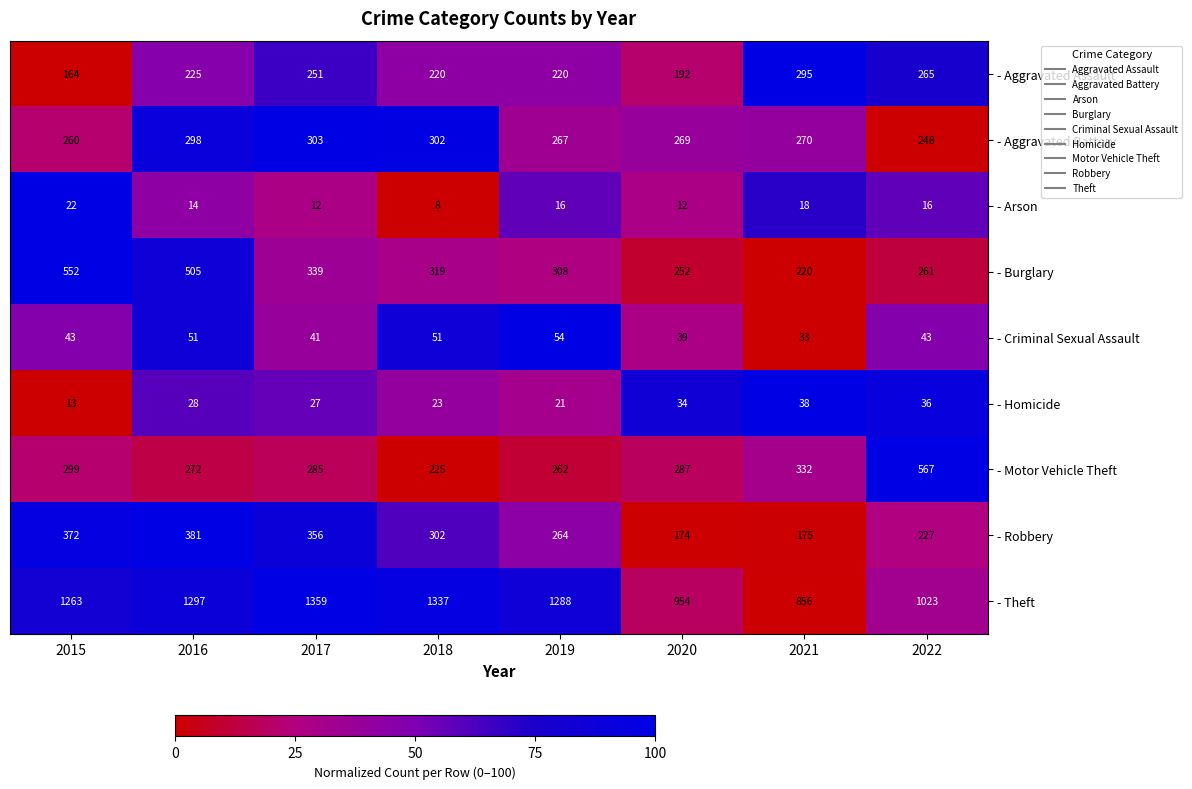

At 2015, list the series in order from smallest to largest.

- Homicide, - Arson, - Criminal Sexual Assault, - Aggravated Assault, - Aggravated Battery, - Motor Vehicle Theft, - Robbery, - Burglary, - Theft